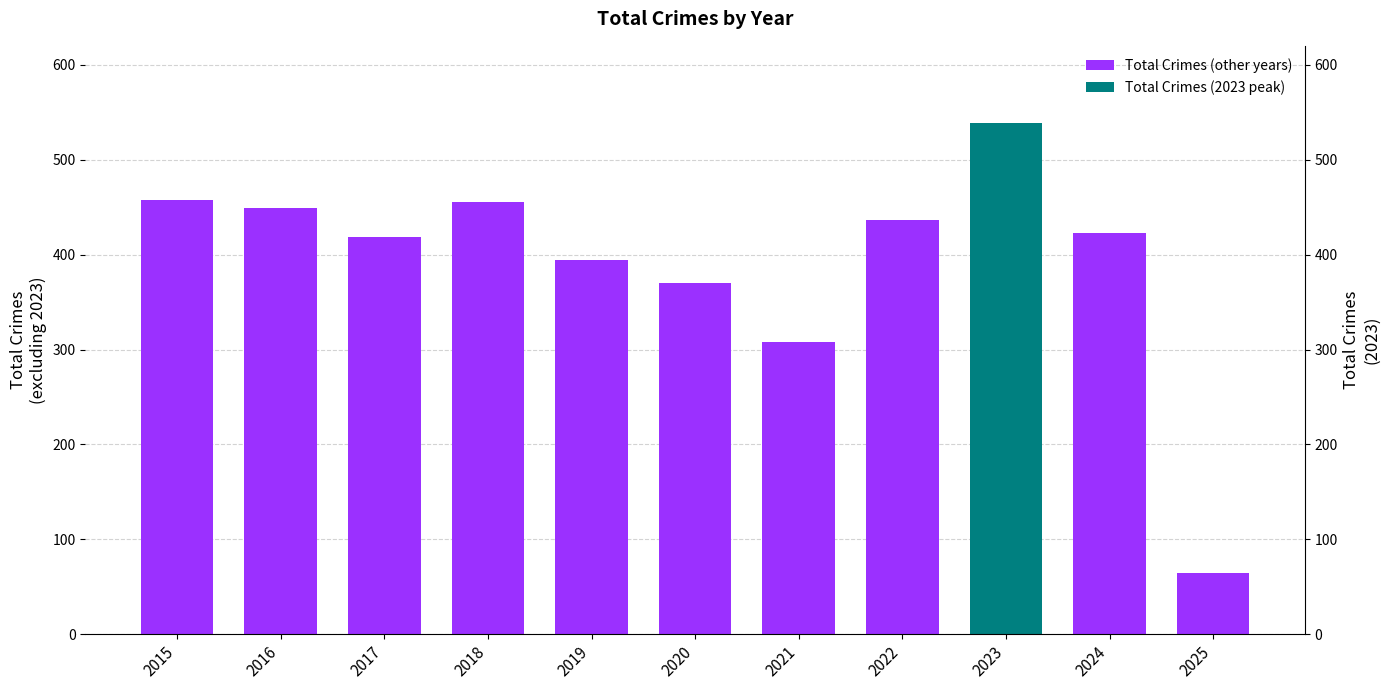

Reading right to left, transcribe all the data shown in this chart.

65	423	539	436	308	370	394	455	419	449	458